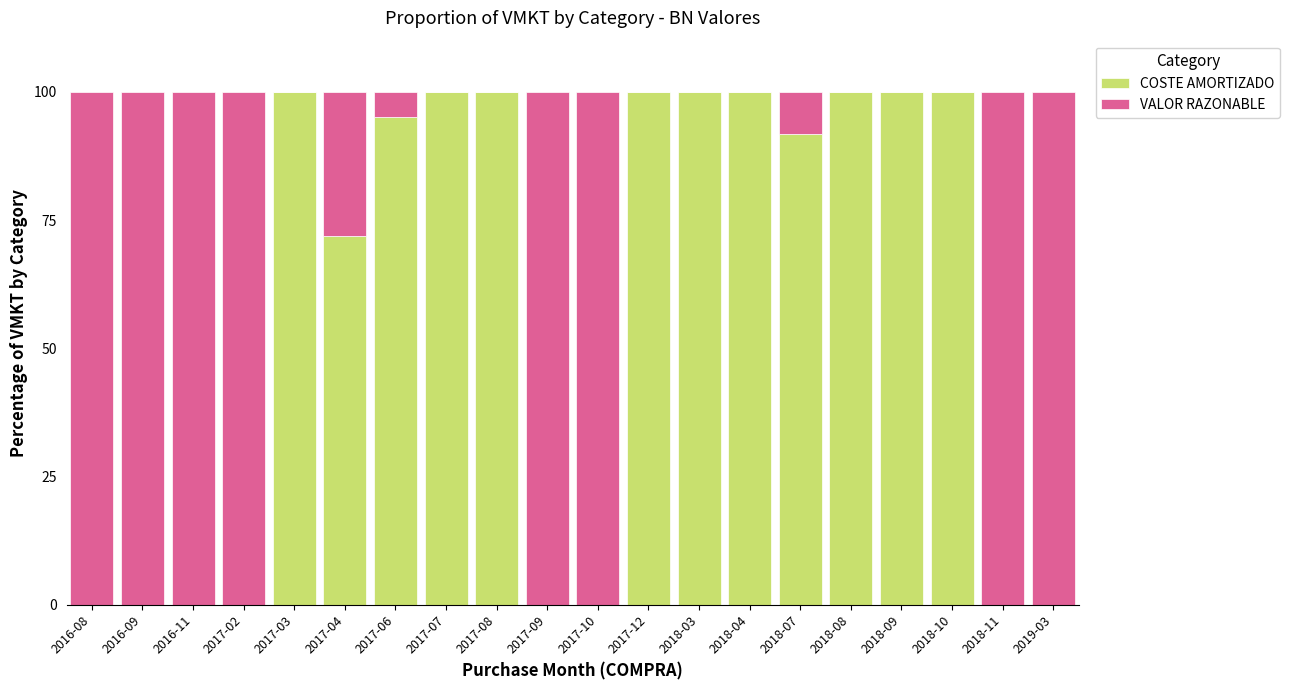

What is the sum of the COSTE AMORTIZADO values at 2017-06 and 2018-10?

195.1